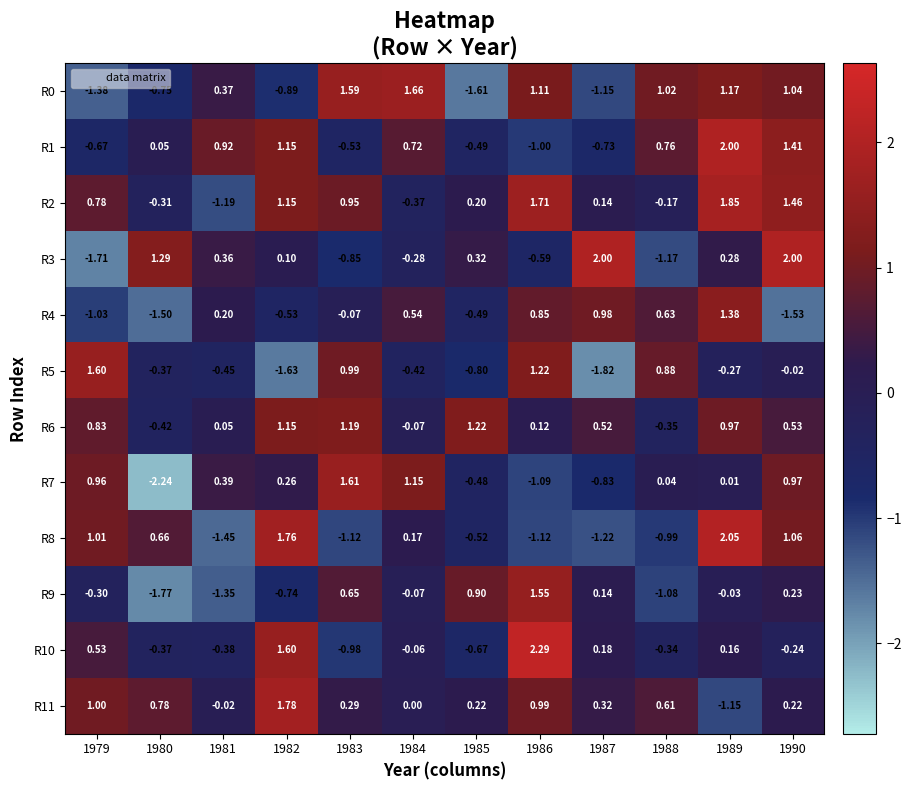

How many negative values does the R7 series have?

4